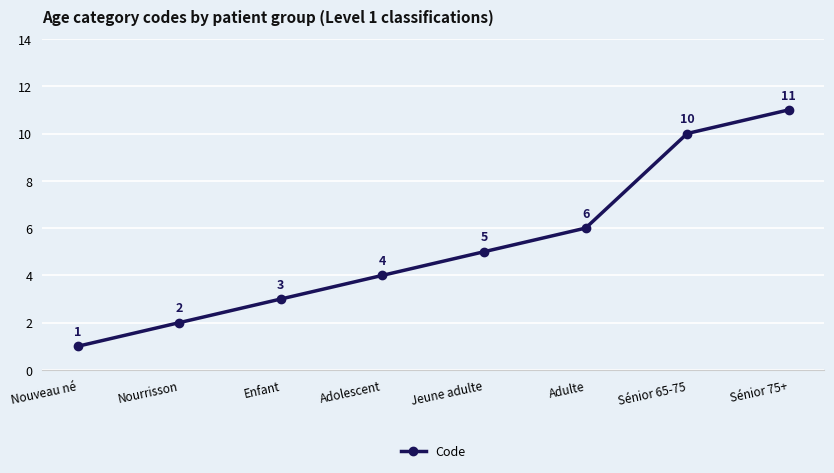

Which category has the highest value across all series?

Sénior 75+